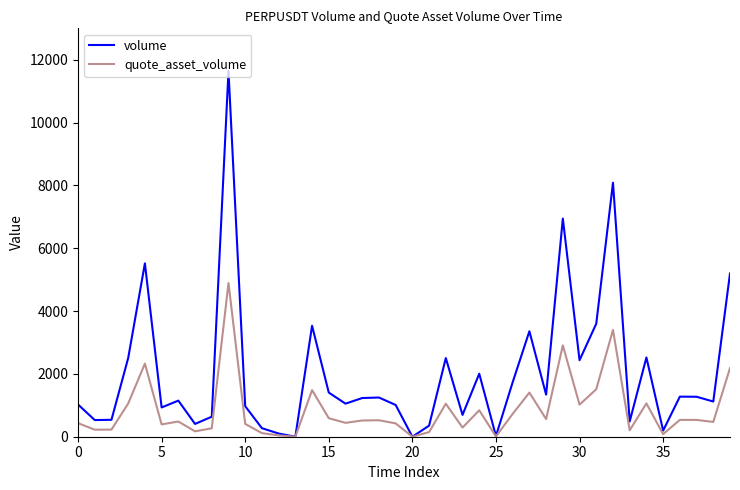

Is this an area chart (filled region under the line)?

No